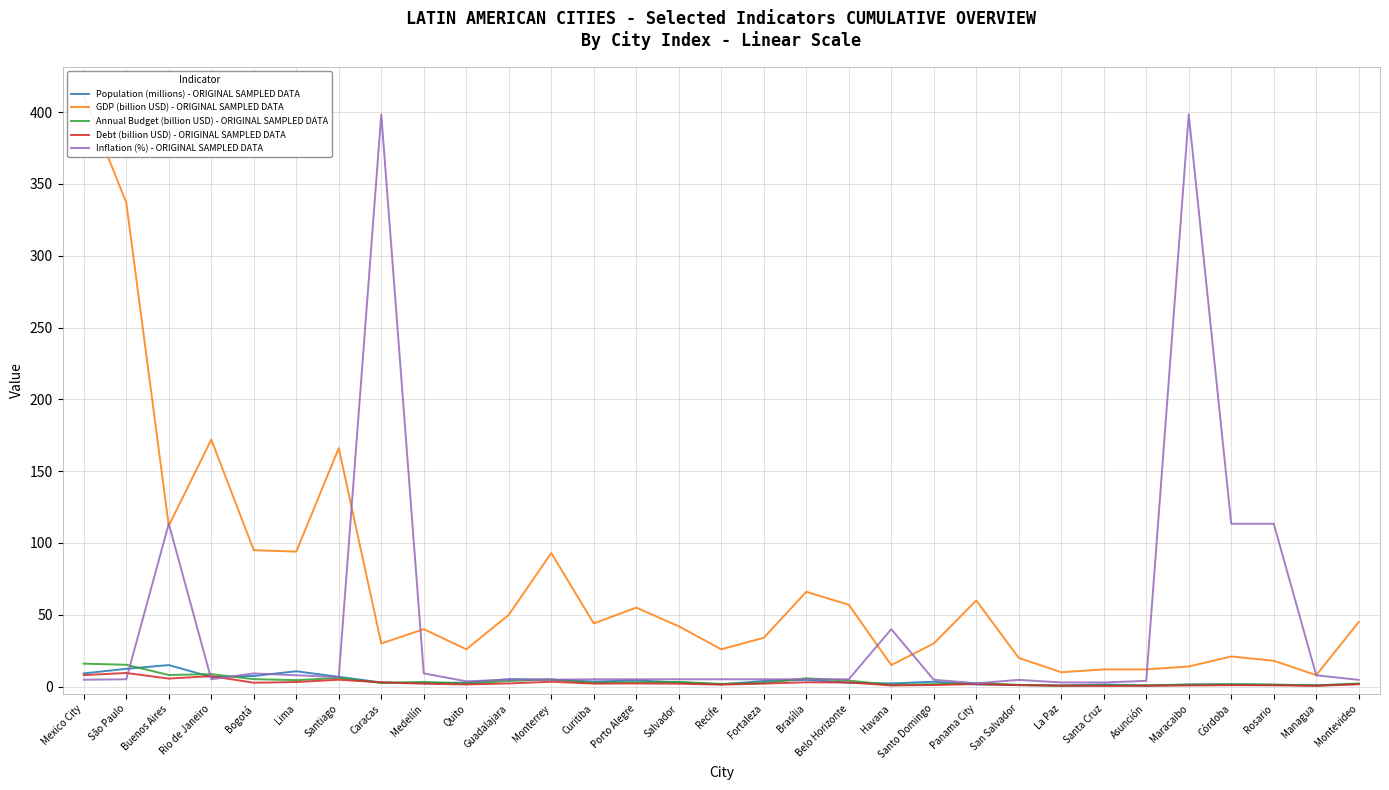

Does the chart have visible grid lines?

Yes